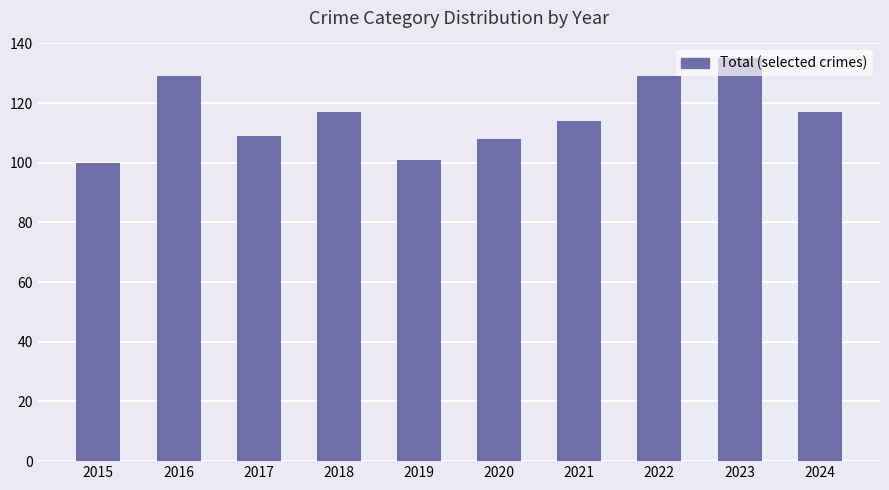

What is the value of the 8th bar from the left?

129